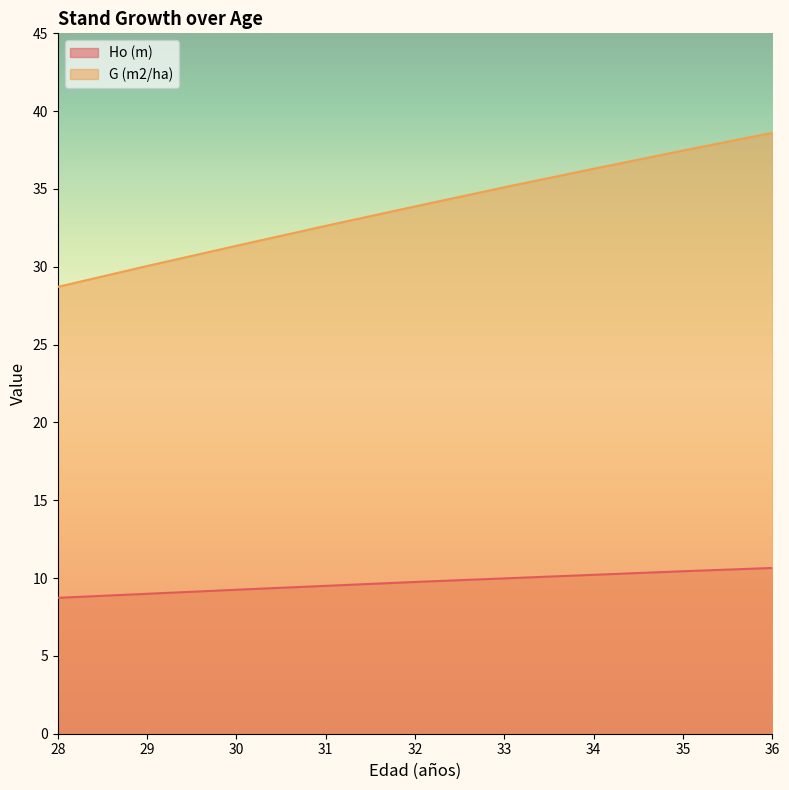

True or false: Ho (m) and G (m2/ha) intersect in this chart.

False